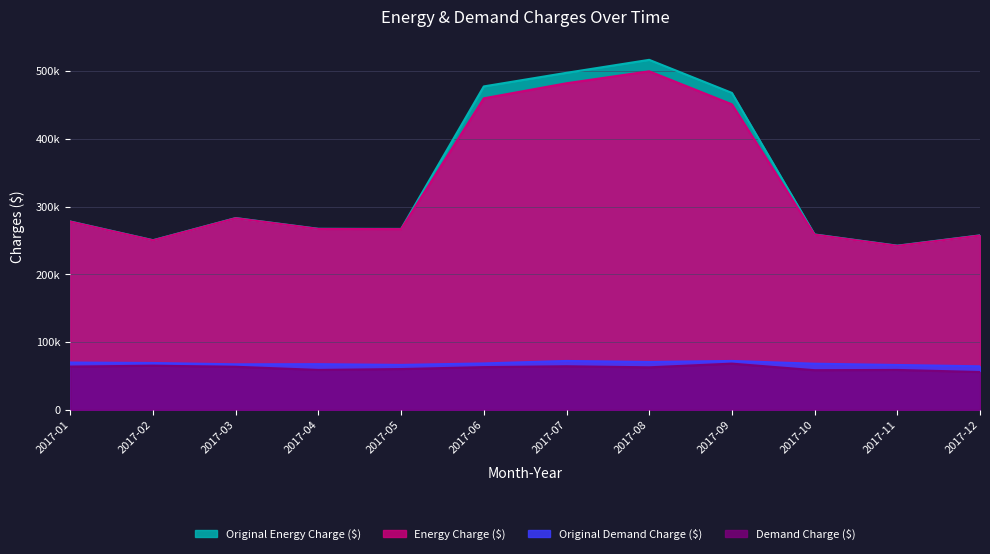

How many interior local valleys does the Energy Charge ($) series have?

3